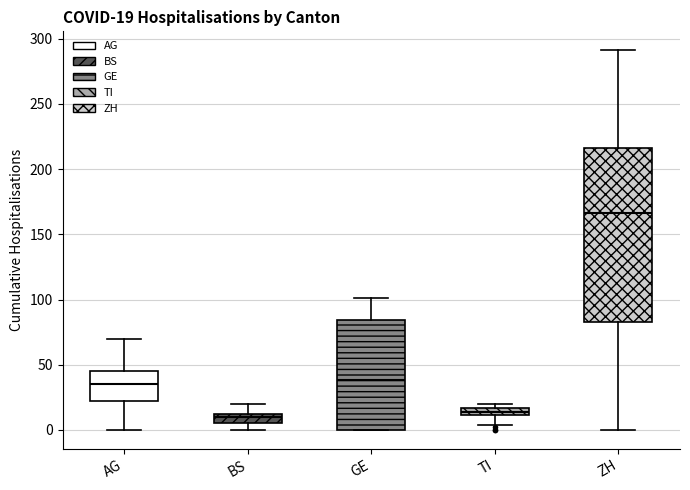

Which box is the tallest, from its lower edge to its upper edge?

ZH